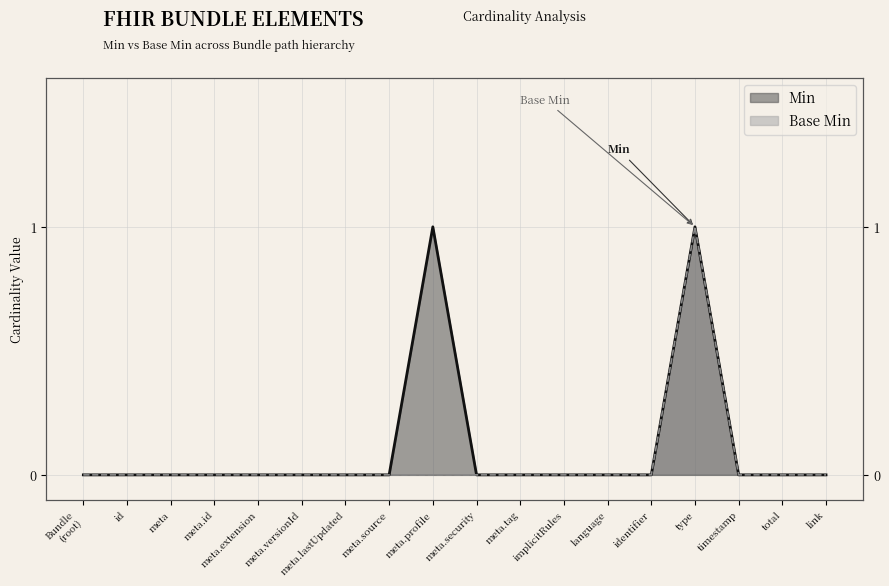

Which category has the lowest value in the Min series?

Bundle (root)